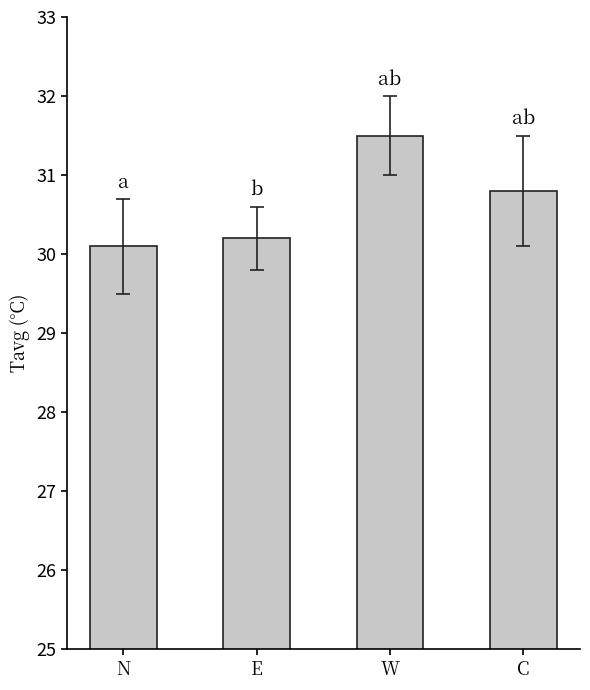

What is the change in value from E to C?

+0.6